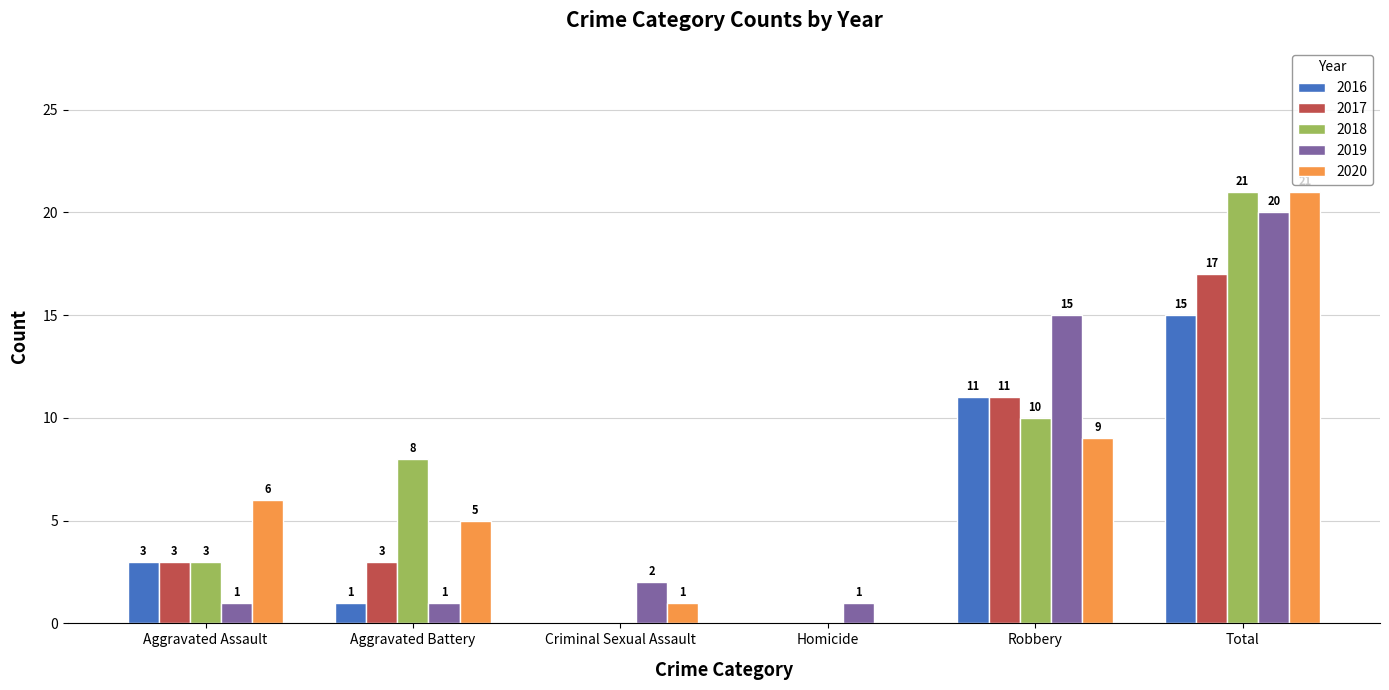

Between Aggravated Assault and Homicide, which series saw the biggest shift?

2020